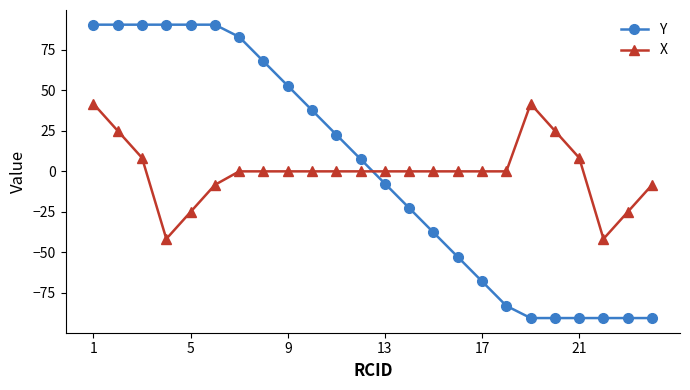

Count the number of categories in the chart.

24